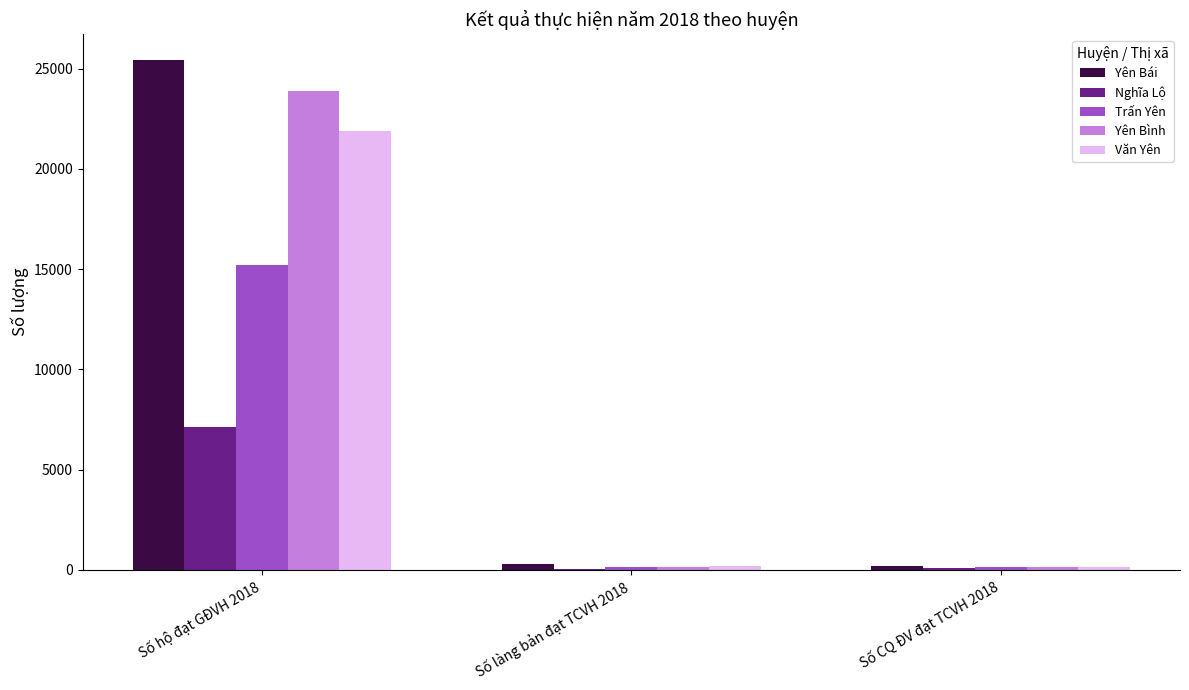

How many groups of bars are there?

3